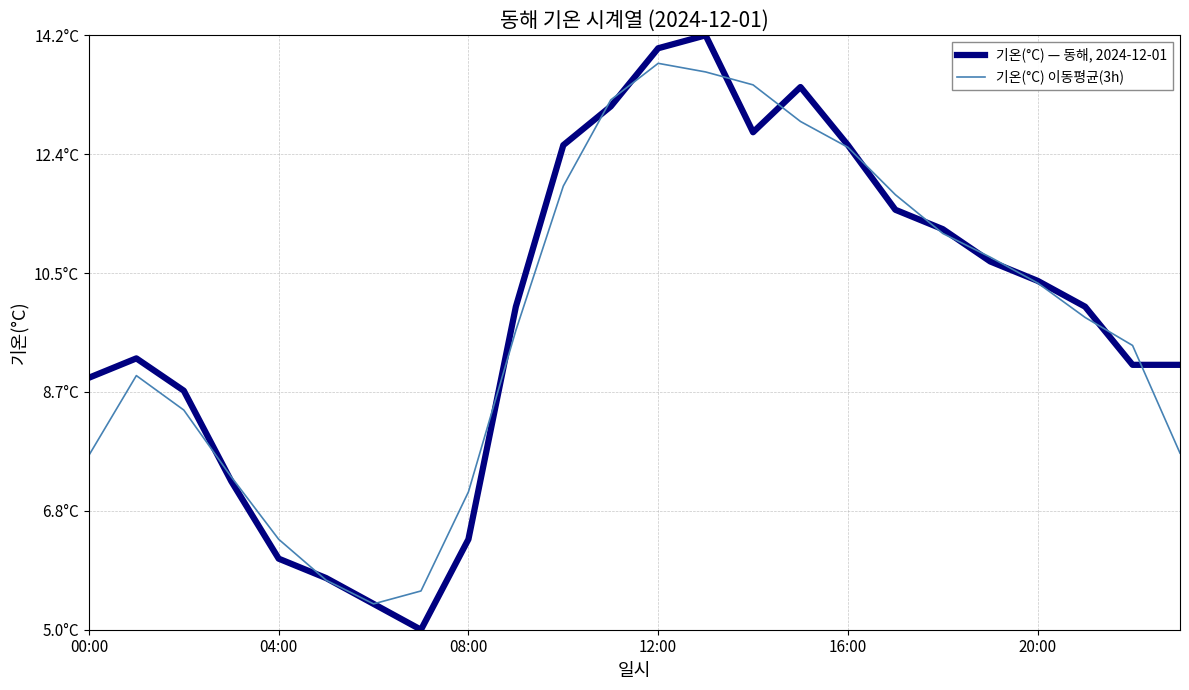

What is the highest value of the 기온(°C) — 동해, 2024-12-01 series?

1.0